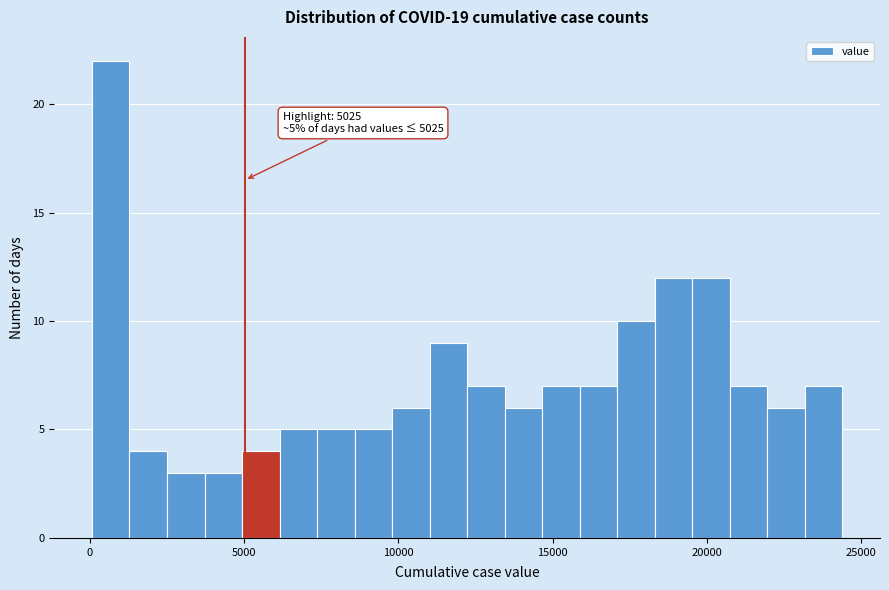

Read against the x-axis, roughly where is the centre of the tallest bar?

500